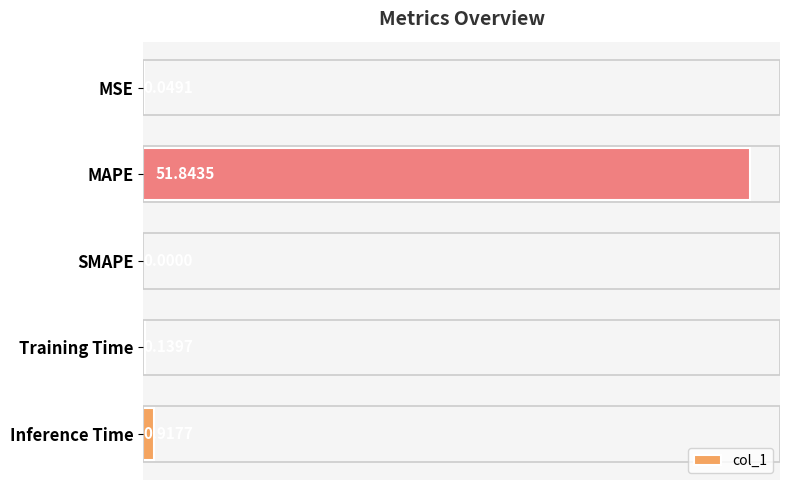

At which label is the value closest to 25?

Inference Time